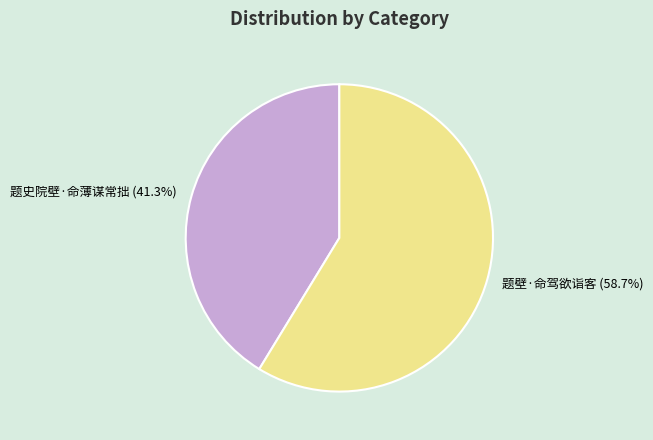

True or false: 题史院壁·命薄谋常拙 accounts for 52% of the total.

False